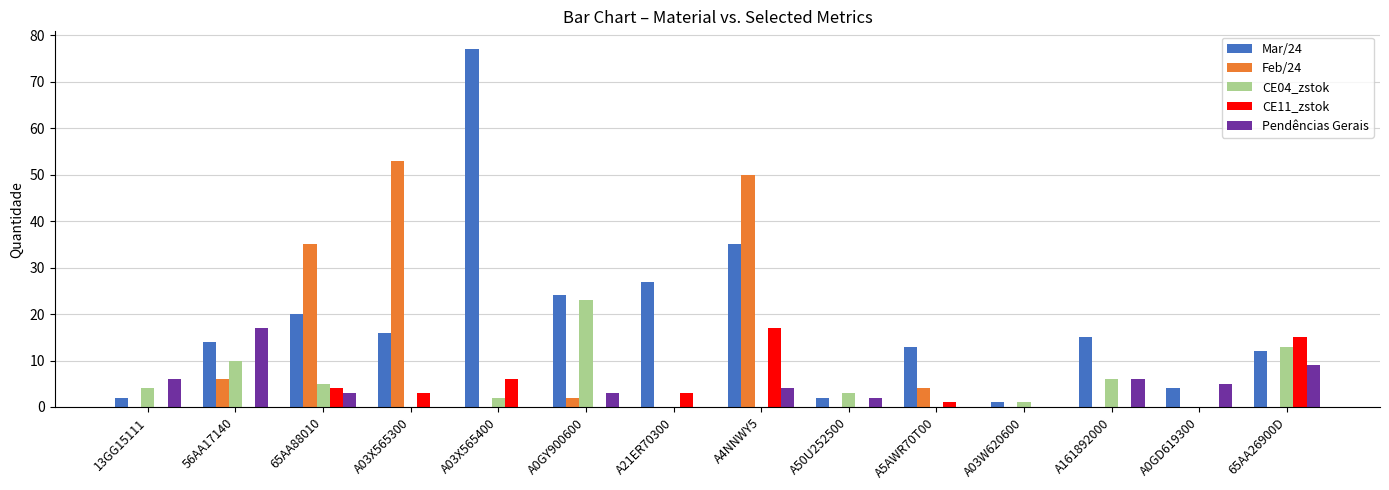

What are all the series names shown in the legend?

Mar/24, Feb/24, CE04_zstok, CE11_zstok, Pendências Gerais